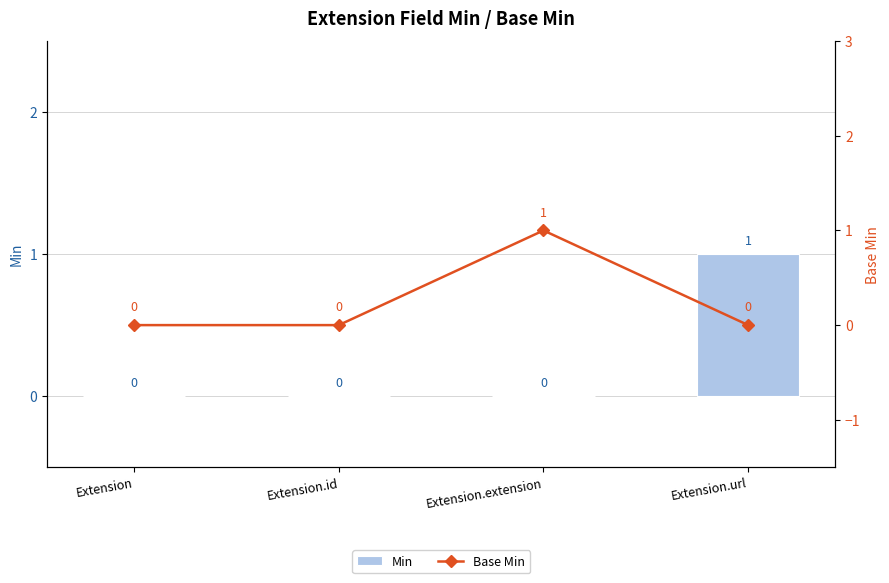

Reading left to right, transcribe all the data shown in this chart.

Min: Extension=0	Extension.id=0	Extension.extension=0	Extension.url=1
Base Min: Extension=0	Extension.id=0	Extension.extension=1	Extension.url=0